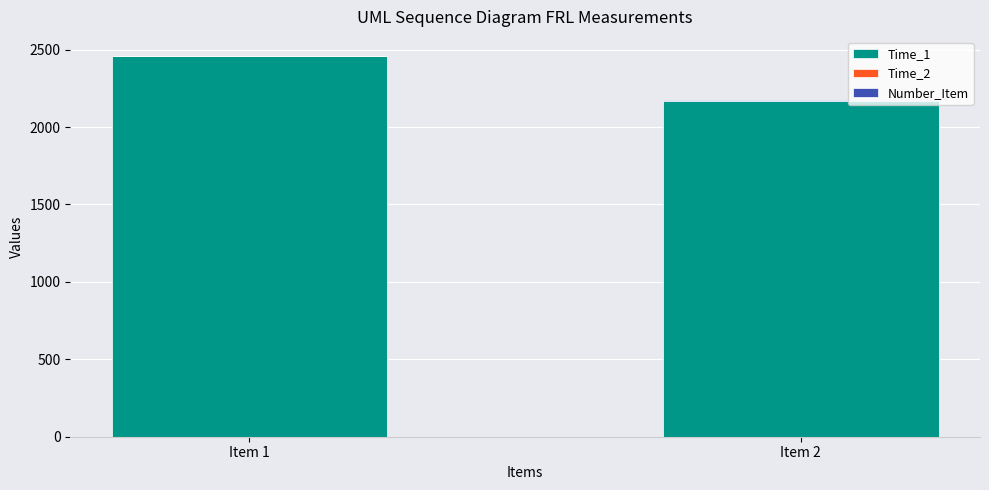

The value of Time_1 at Item 2 is 1453.2. True or false?

False